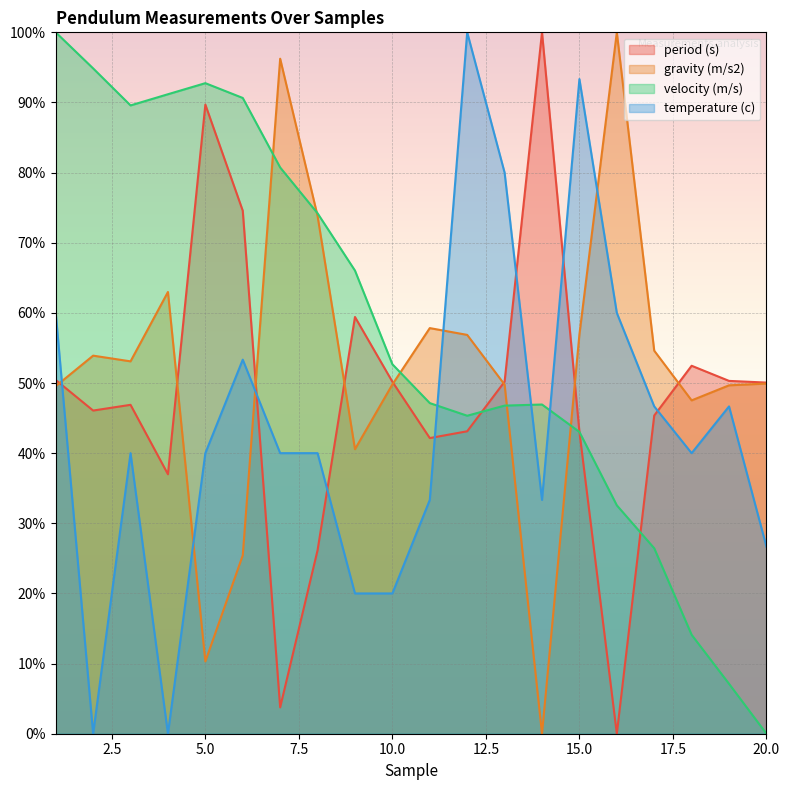

Reading left to right, what are all the values shown in this chart?

period (s): 50.4	46.1	46.9	37.0	89.7	74.6	3.8	26.2	59.4	50.2	42.2	43.1	50.2	100.0	43.1	0.0	45.4	52.5	50.3	50.1
gravity (m/s2): 49.5	53.9	53.1	63.0	10.3	25.4	96.2	73.8	40.6	49.8	57.8	56.9	49.8	0.0	56.9	100.0	54.6	47.5	49.7	49.9
velocity (m/s): 100.0	94.9	89.6	91.2	92.8	90.6	80.7	74.2	66.0	52.7	47.1	45.3	46.8	46.9	43.0	32.6	26.4	14.1	7.1	0.0
temperature (c): 60.0	0.0	40.0	0.0	40.0	53.3	40.0	40.0	20.0	20.0	33.3	100.0	80.0	33.3	93.3	60.0	46.7	40.0	46.7	26.7